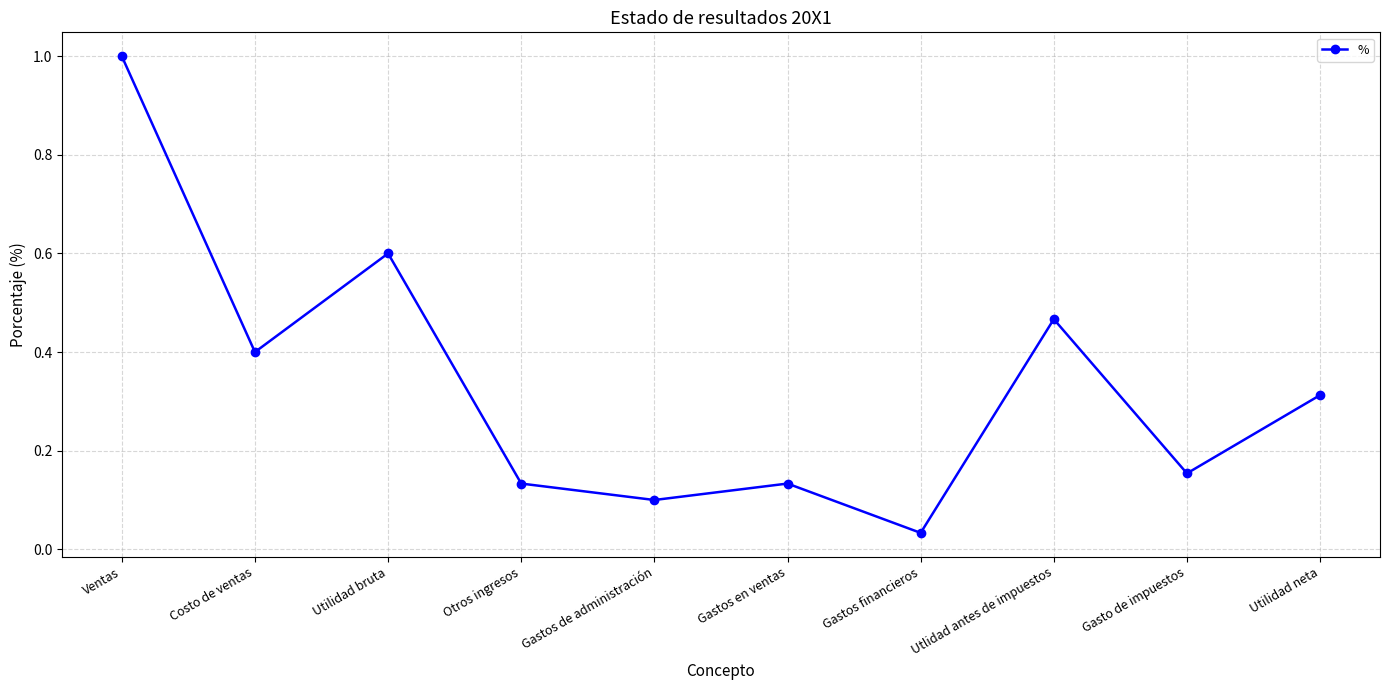

At which category does the chart reach its peak across all series?

Ventas